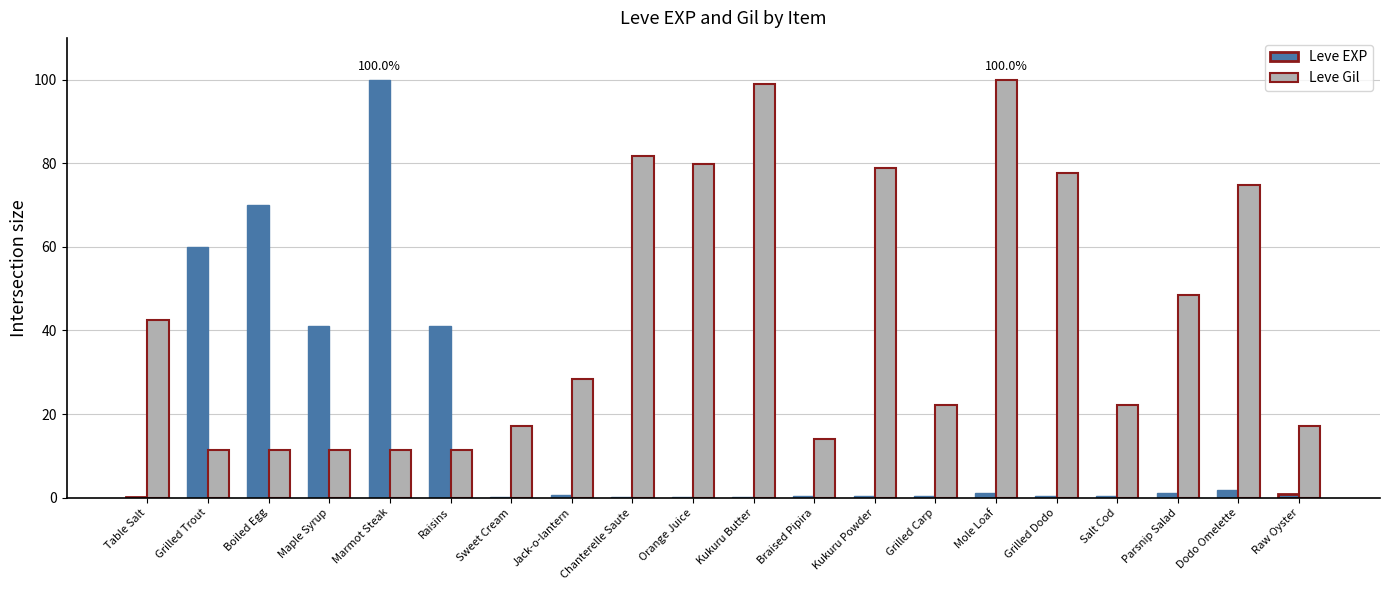

What is the sum of all Leve EXP values?

320.1